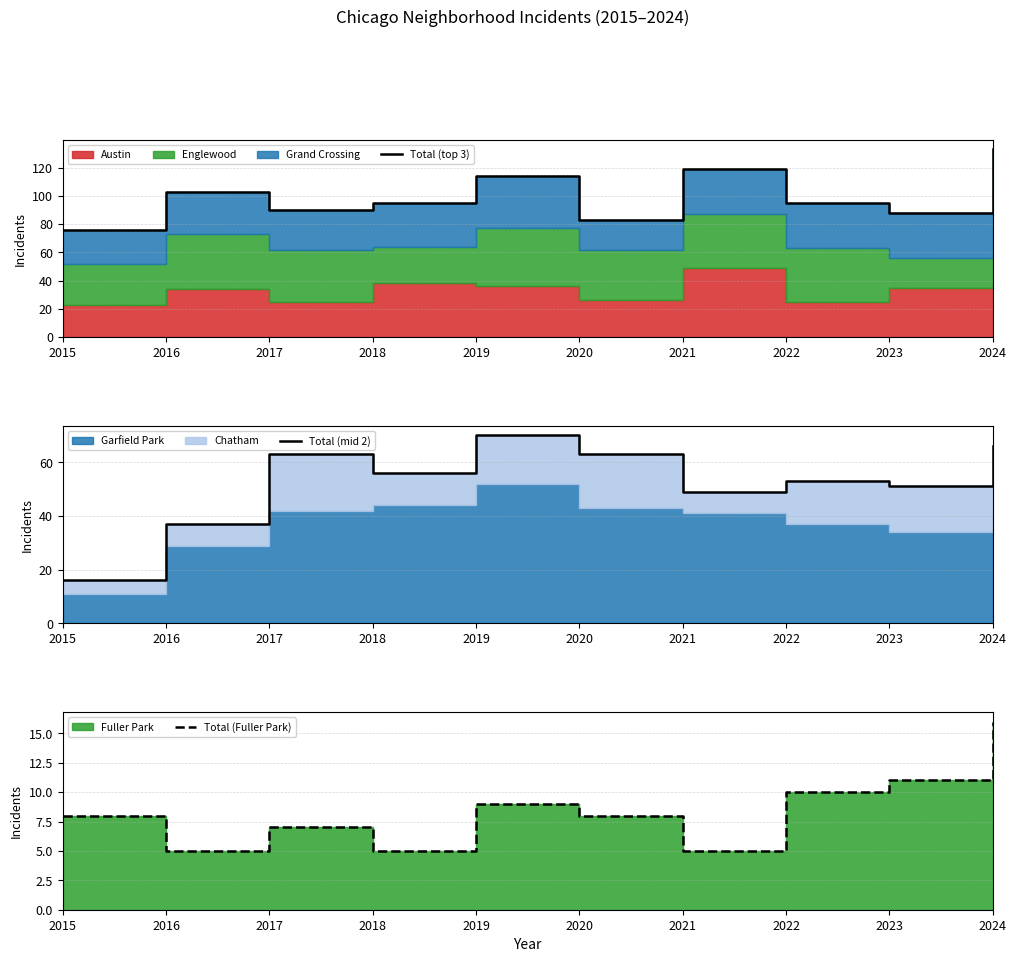

Which label corresponds to the largest value in the chart?

2024